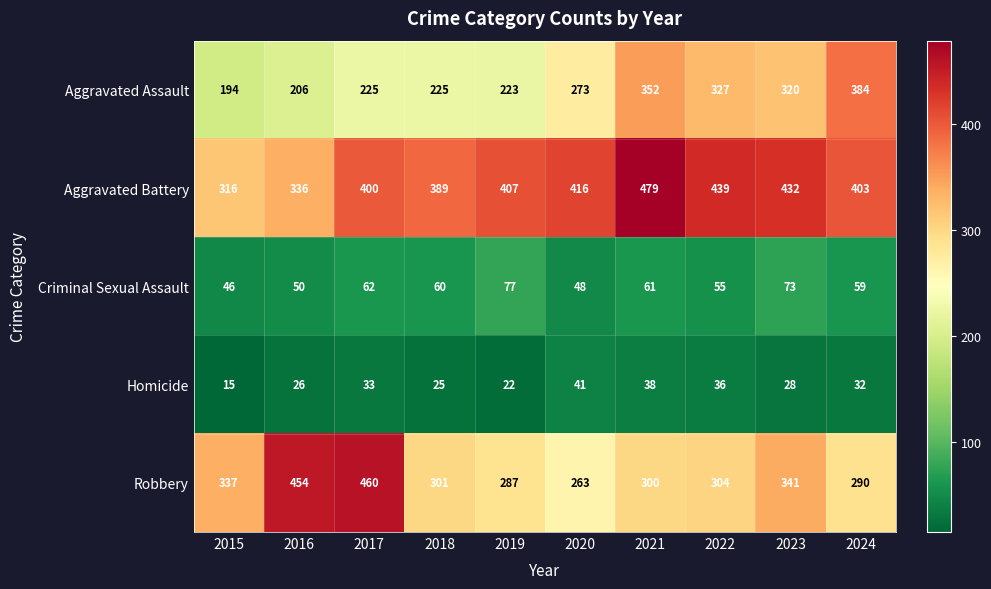

Rank the series by their maximum value, from highest to lowest.

Aggravated Battery, Robbery, Aggravated Assault, Criminal Sexual Assault, Homicide